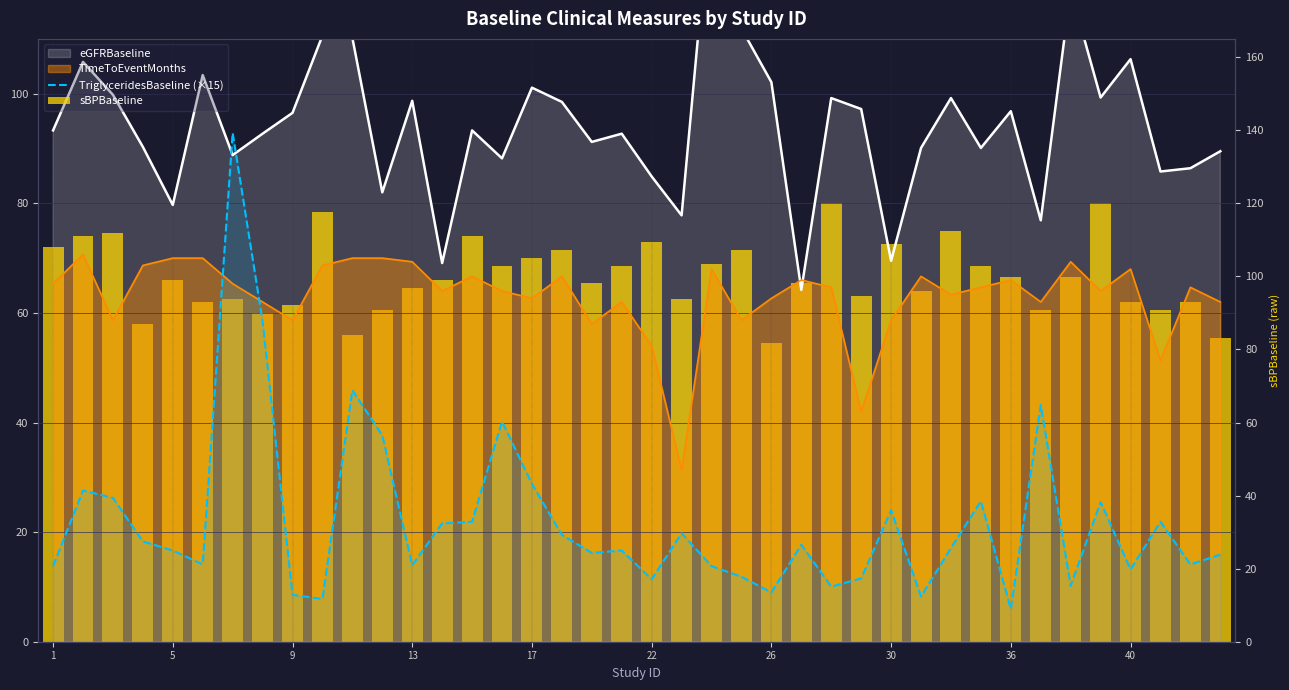

Which series has the largest total across all categories?

sBPBaseline